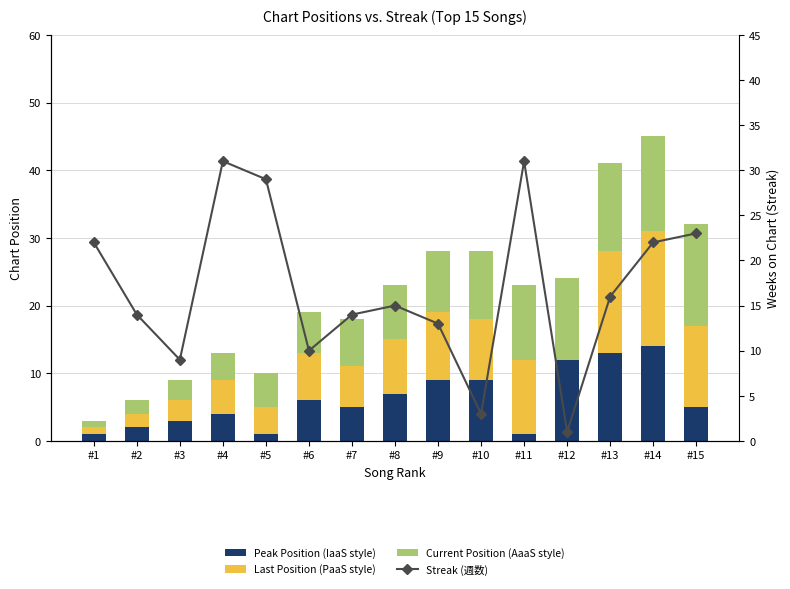

What is the value of the Streak (週数) bar at the 14th from the left?

22